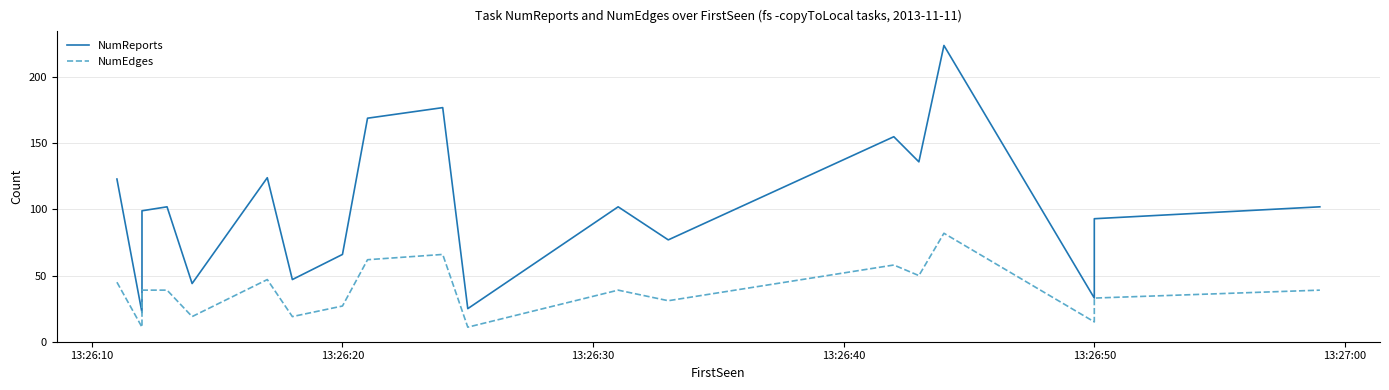

What is the difference between the maximum and minimum values in the NumReports series?

202